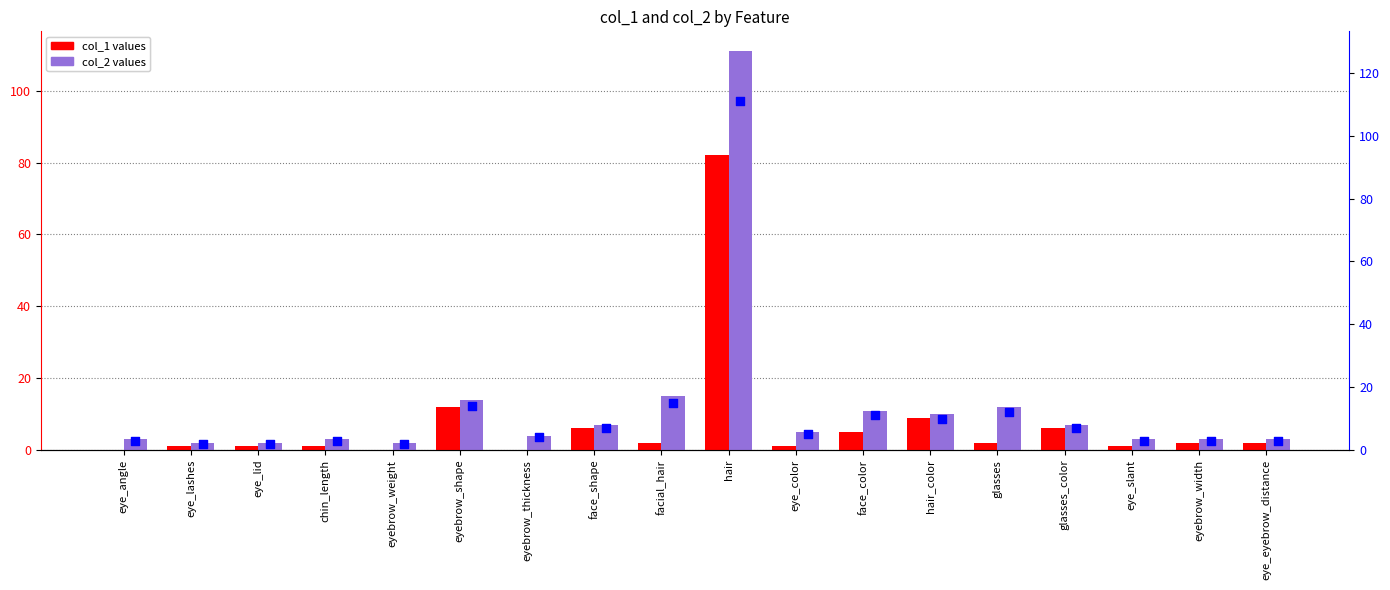

At how many categories does at least one series exceed 56?

1